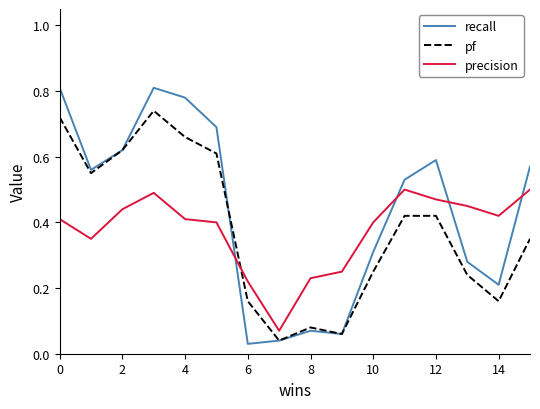

Rank the series by their maximum value, from highest to lowest.

recall, pf, precision